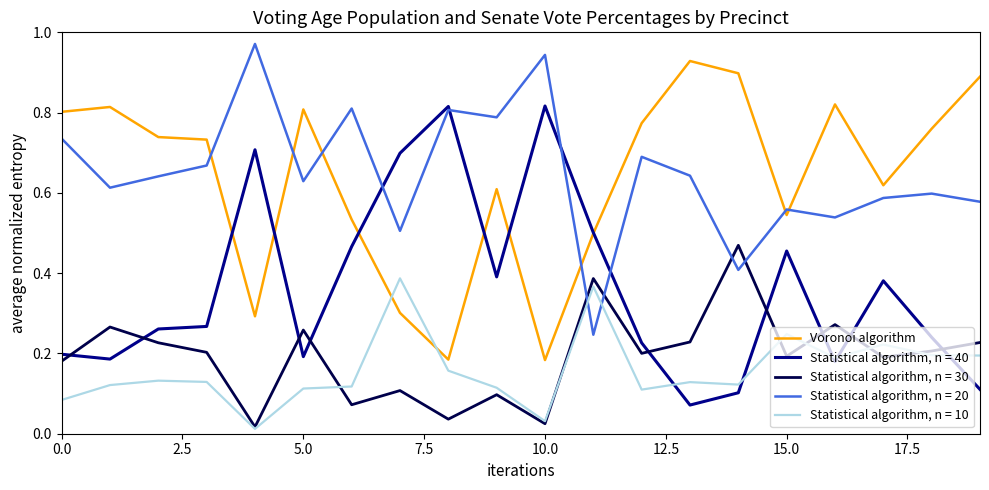

List the series in order of their peak value, highest first.

Statistical algorithm, n = 20, Voronoi algorithm, Statistical algorithm, n = 40, Statistical algorithm, n = 30, Statistical algorithm, n = 10